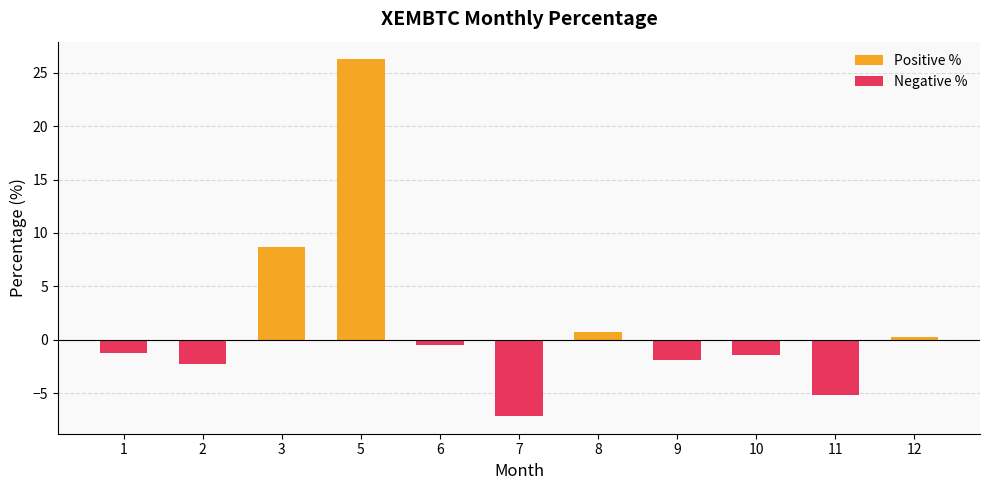

True or false: Negative % has a value of -5.2 at 11.

True